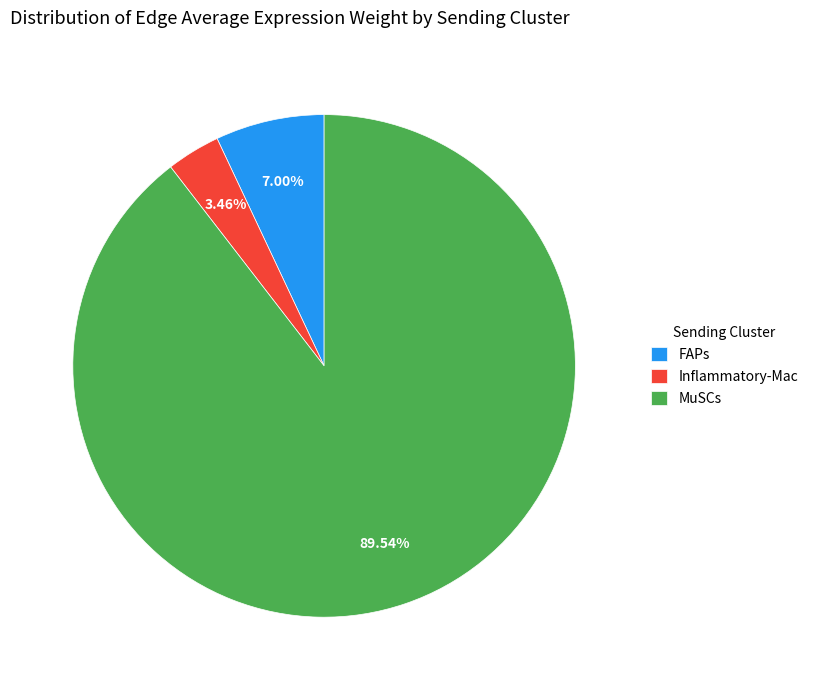

To the nearest percent, what percentage of the pie is FAPs?

7%